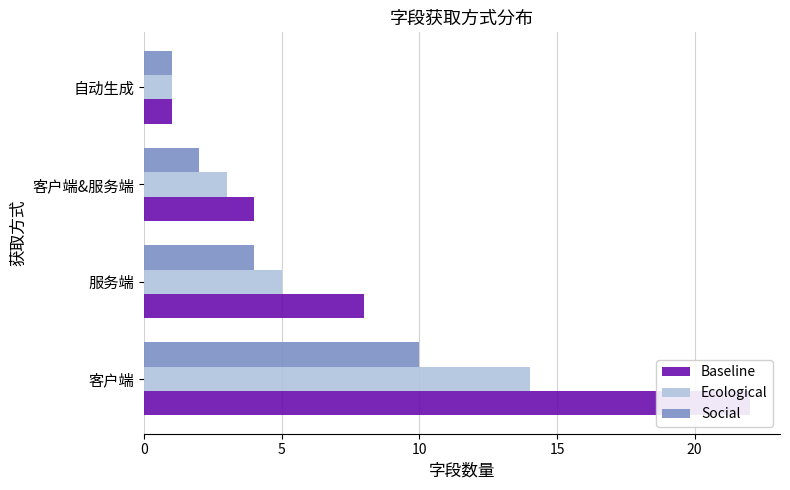

Is the value of Ecological at 0 greater than the value of Baseline at 0?

No